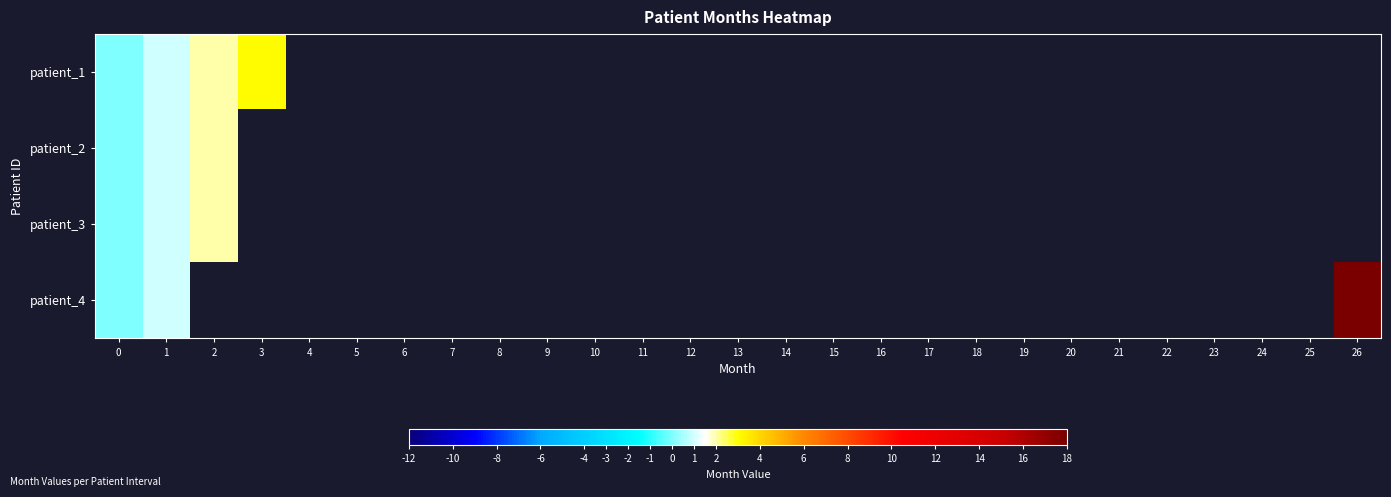

At which category does the chart reach its peak across all series?

26